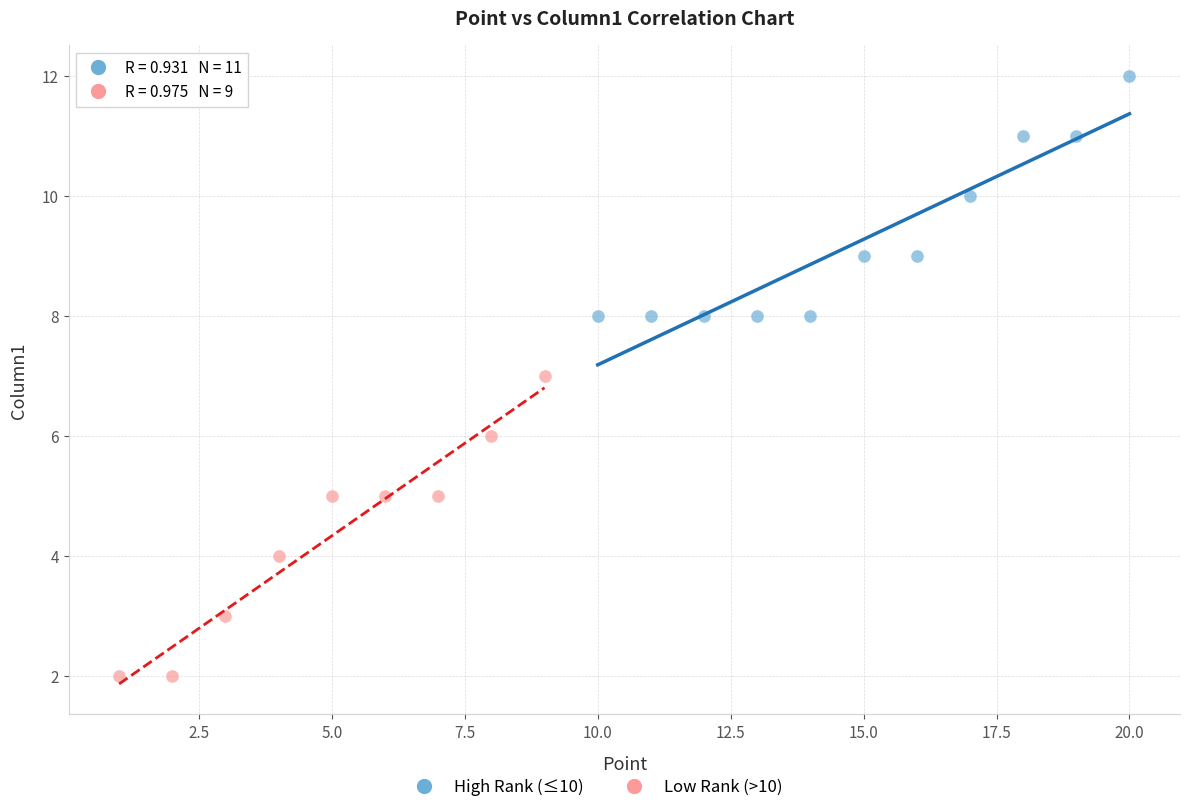

Which series contains the lowest Y value?

Low Rank (>10)